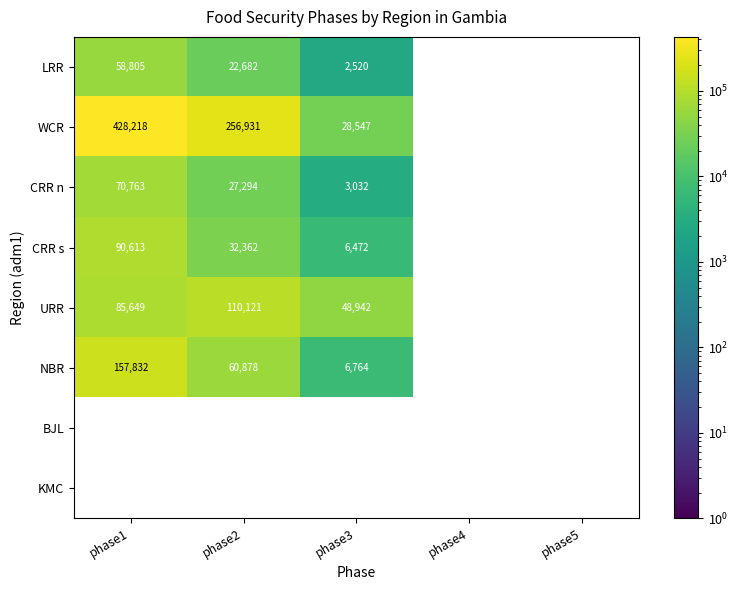

Between phase2 and phase3, which is larger?

phase2